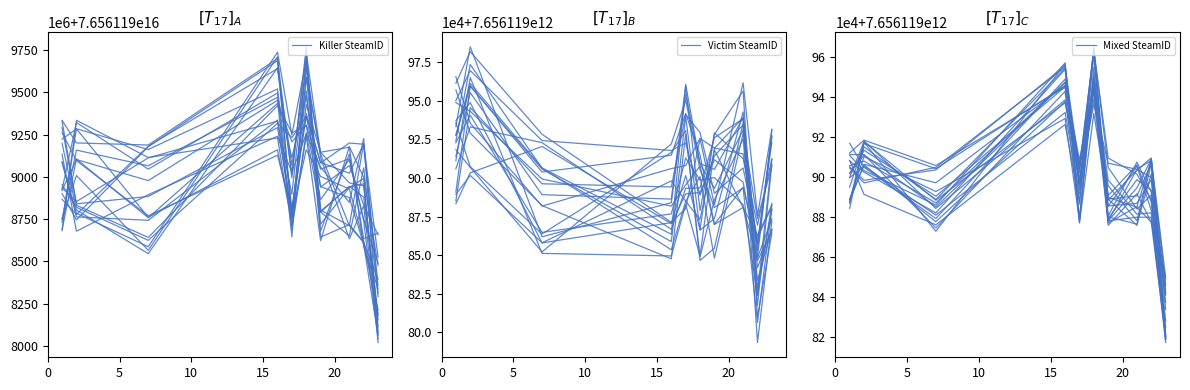

True or false: Mixed line 0 and Killer line 0 cross at least once.

False